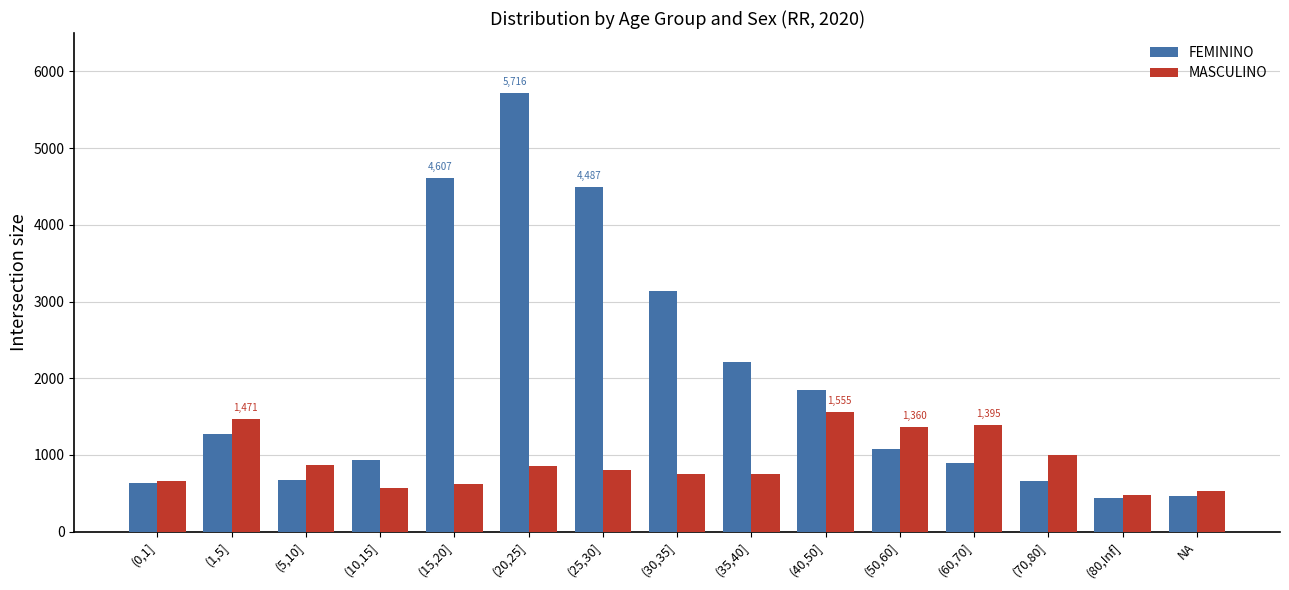

Rank the series by their average value, from lowest to highest.

MASCULINO, FEMININO